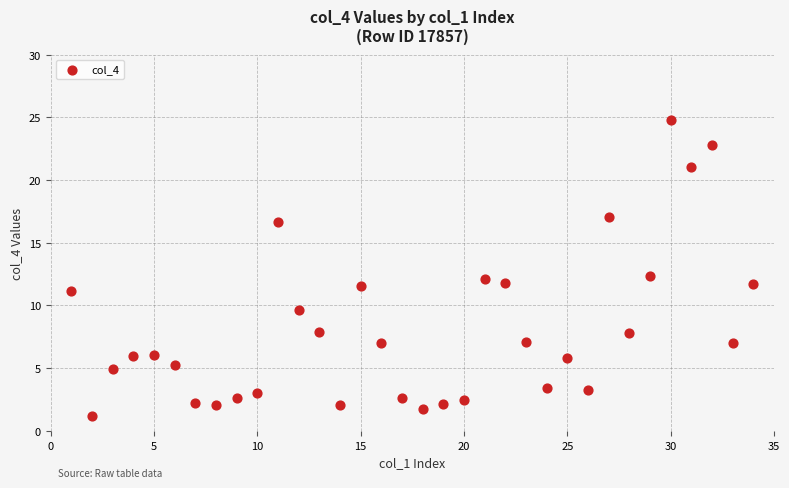

What is the range of X values (max minus min)?

33.0